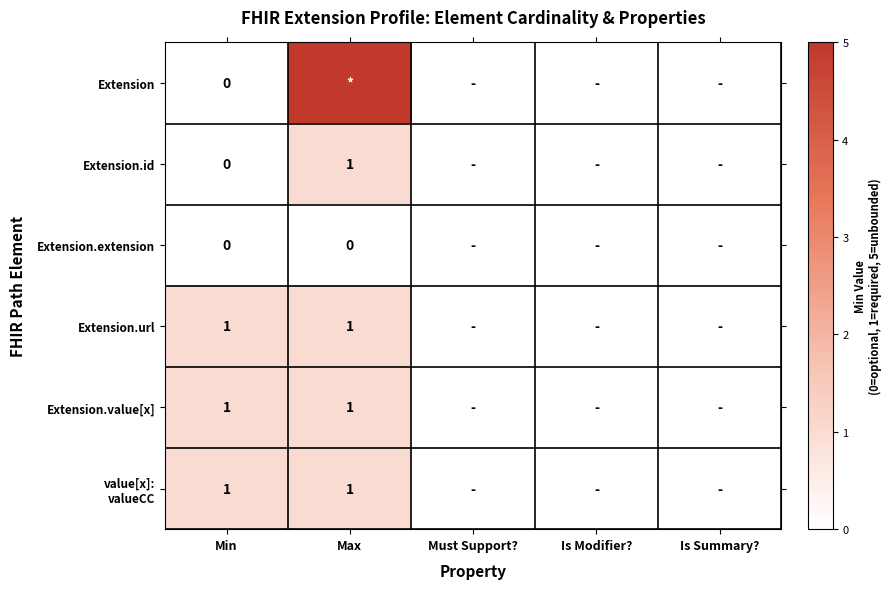

Is the value of Extension.id at Is Summary? greater than the value of Extension at Max?

No